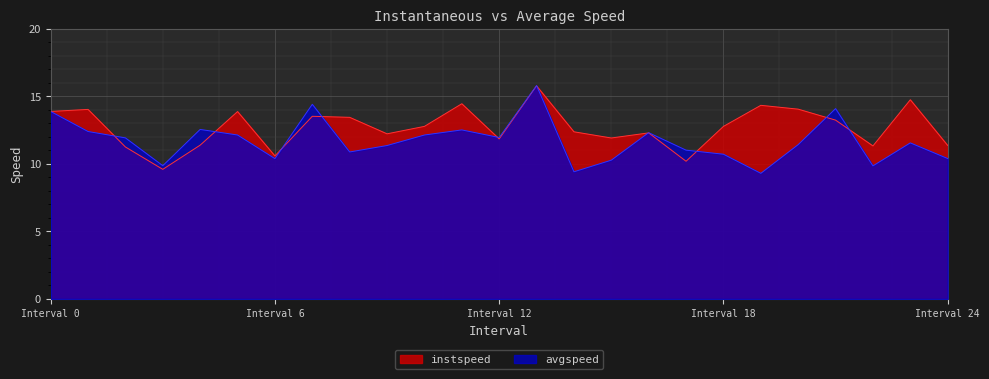

What is the spread (max minus min) of values at 14.0?

3.0